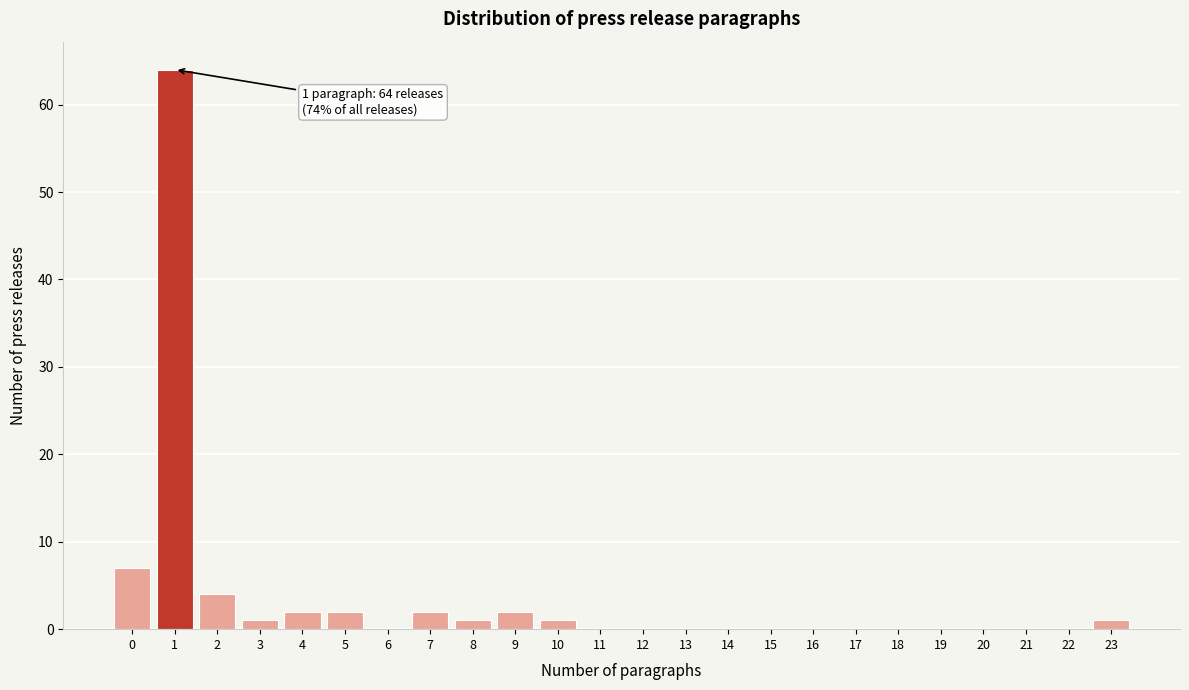

Which range on the x-axis has the tallest bar?

0.5 to 1.5